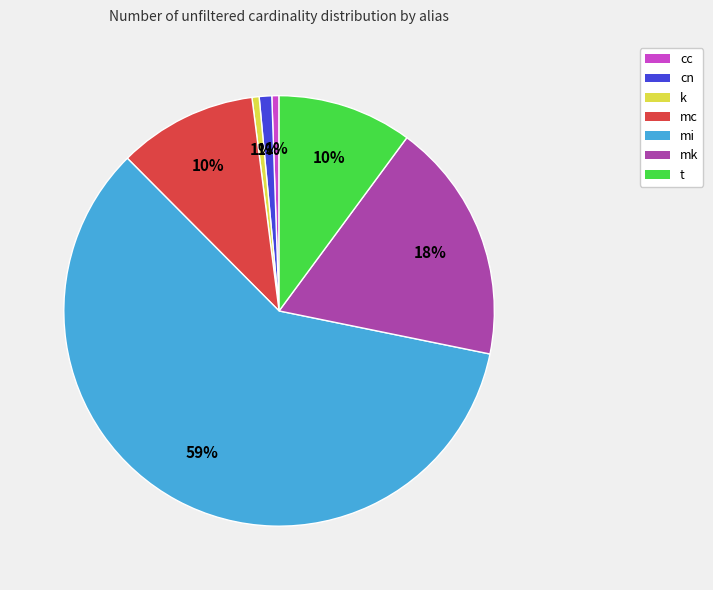

To the nearest percent, what percentage of the pie is mk?

18%